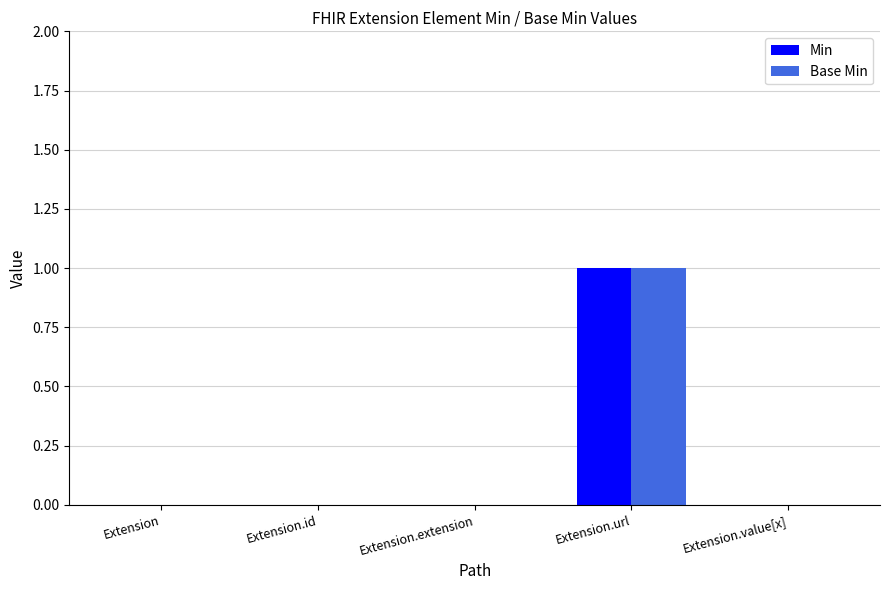

Is the value of Min at Extension.url greater than the value of Base Min at Extension.extension?

Yes